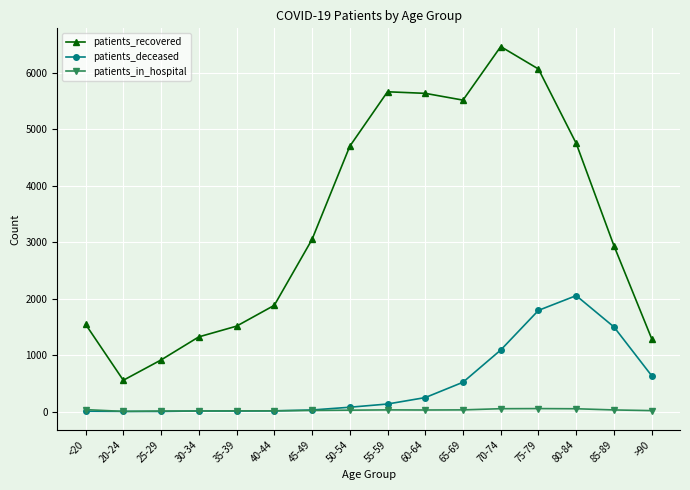

What is the sum of the patients_recovered values at 75-79 and 70-74?

12540